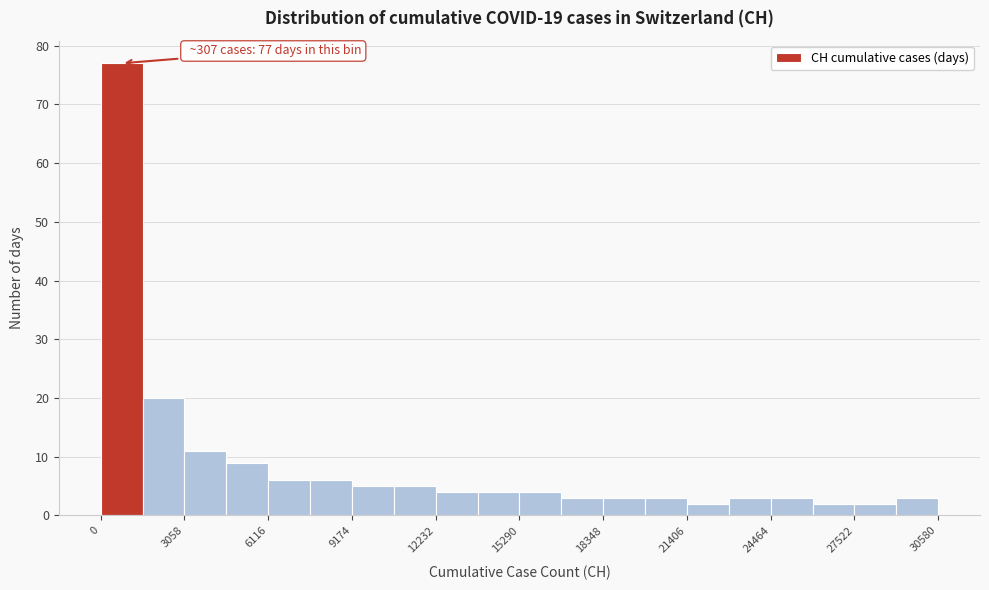

Around what value on the x-axis is the tallest bar? Give the approximate position of its centre, as read against the axis.

1000